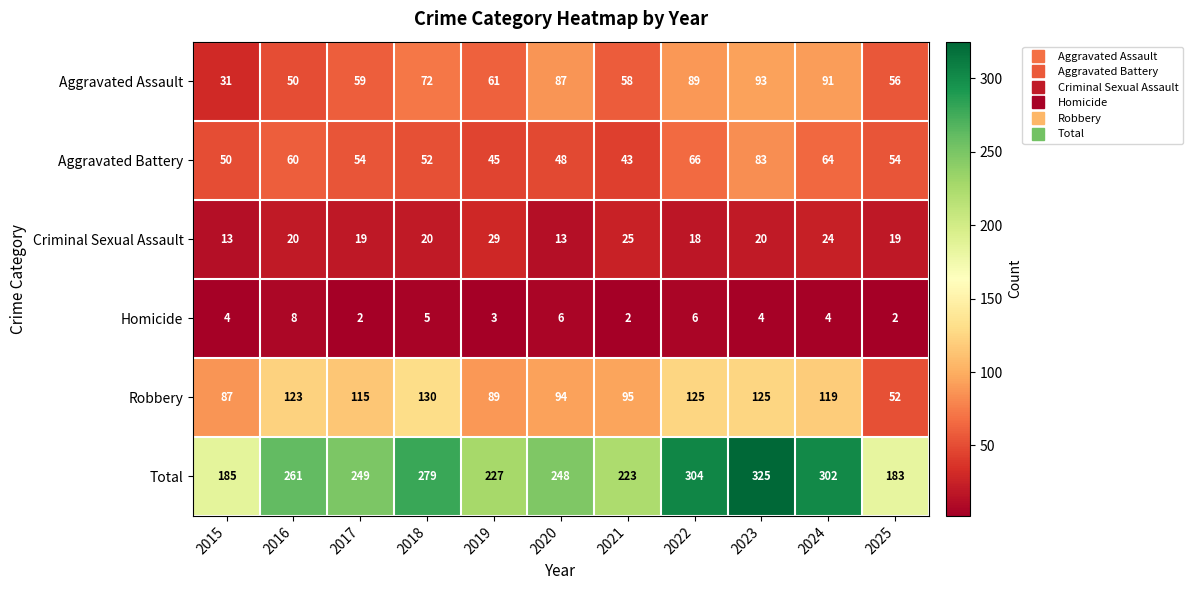

What is the difference between the highest and lowest values at 2022?

298